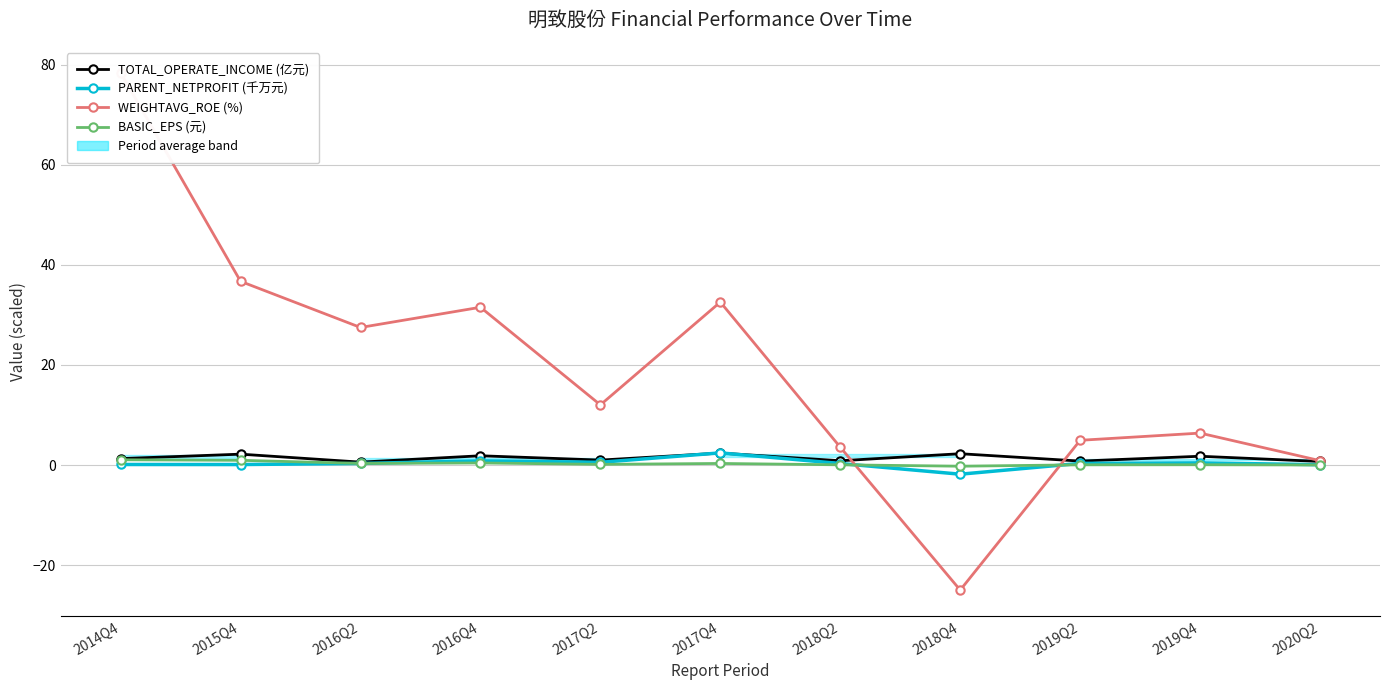

Rank the series at 2019Q2 from highest to lowest value.

WEIGHTAVG_ROE (%), TOTAL_OPERATE_INCOME (亿元), PARENT_NETPROFIT (千万元), BASIC_EPS (元)